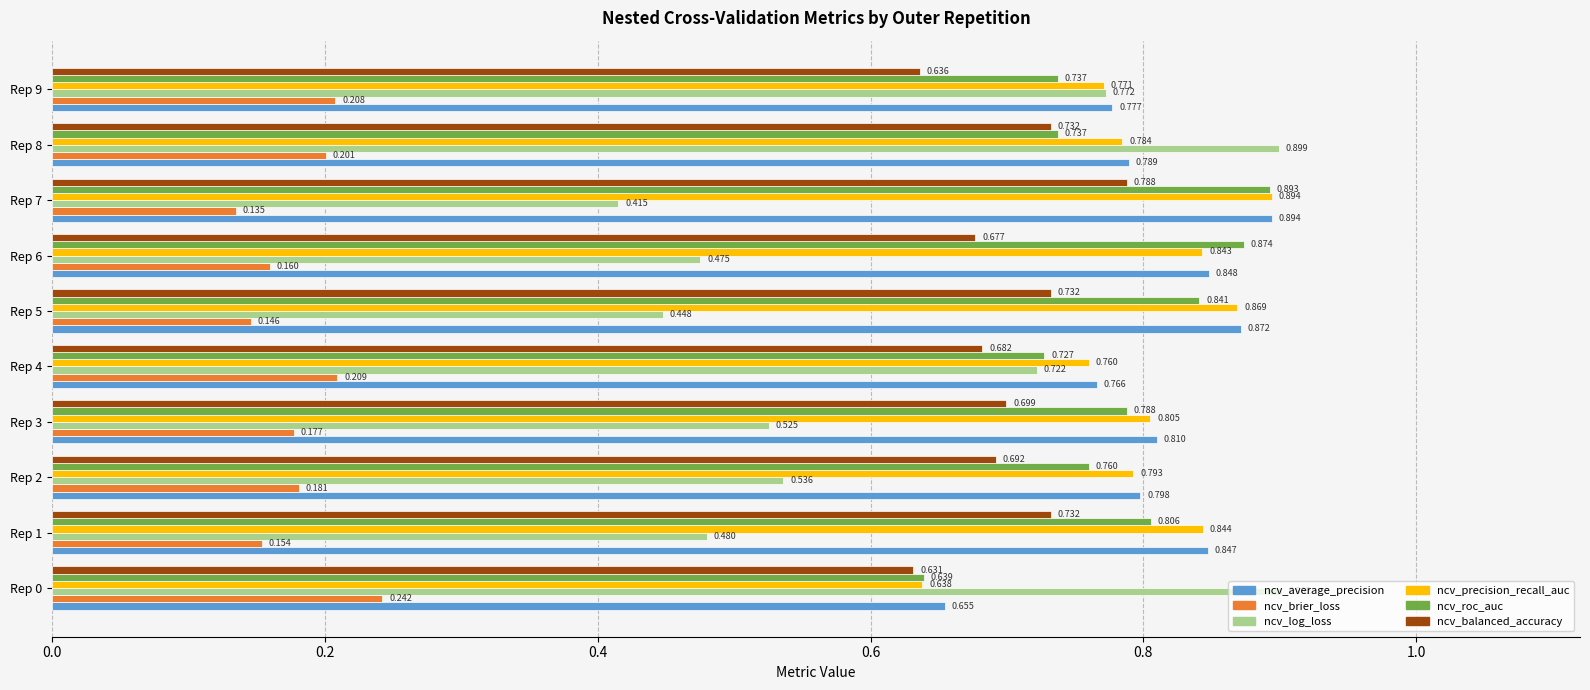

At which category is the sum across all series the highest?

Rep 8